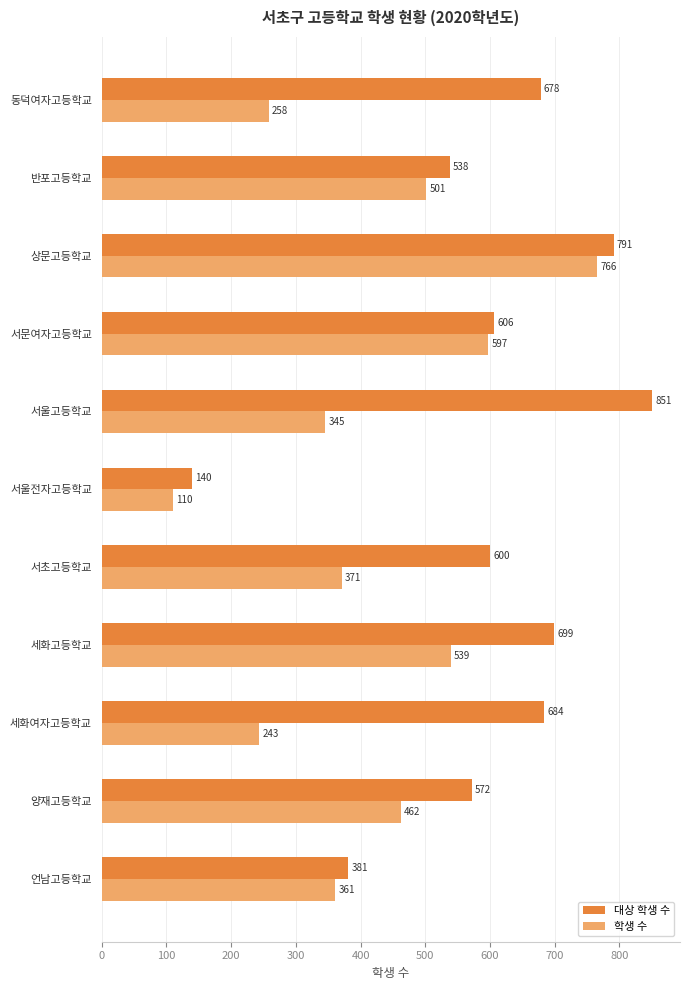

What is the sum of all 대상 학생 수 values?

6540